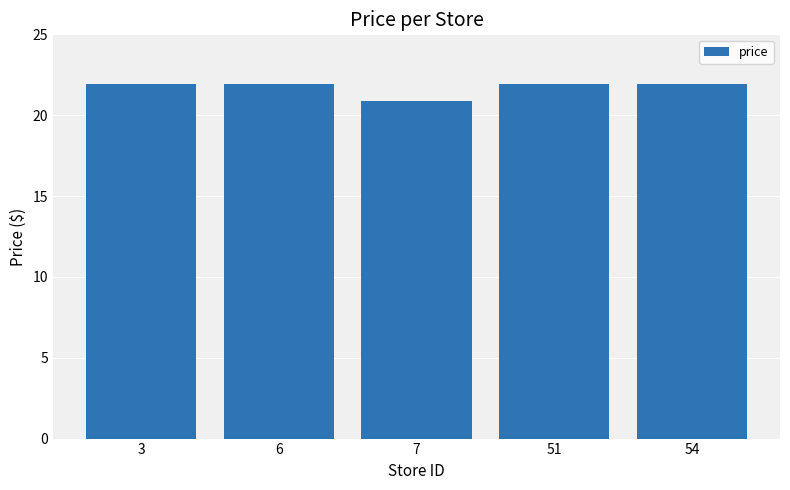

The chart shows a value of 21.9 at 54. True or false?

True